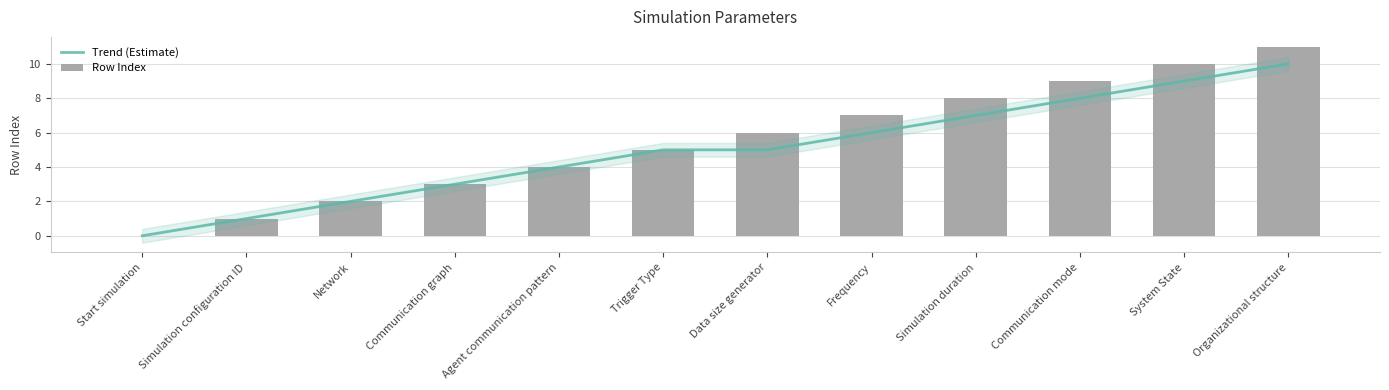

How many data points in Row Index are less than 6?

6